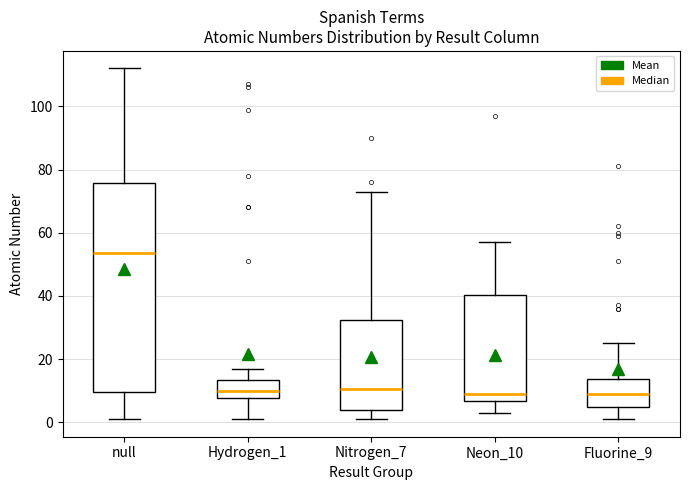

Which box is the tallest, from its lower edge to its upper edge?

null